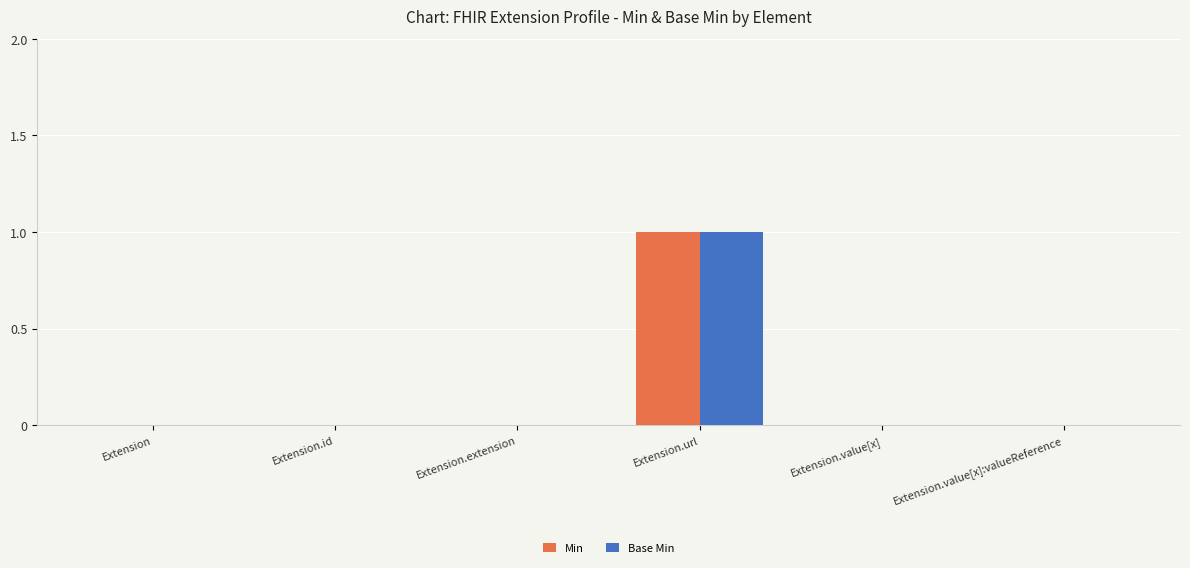

At which category is the sum across all series the highest?

Extension.url